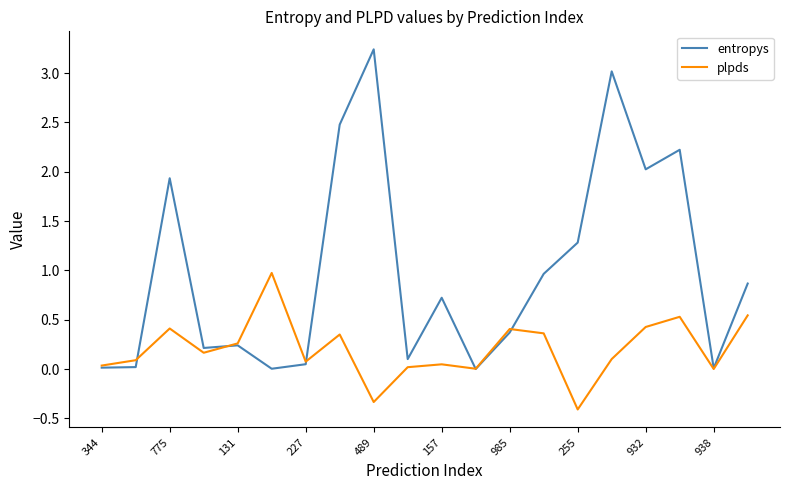

What is the average value of the entropys series?

1.0